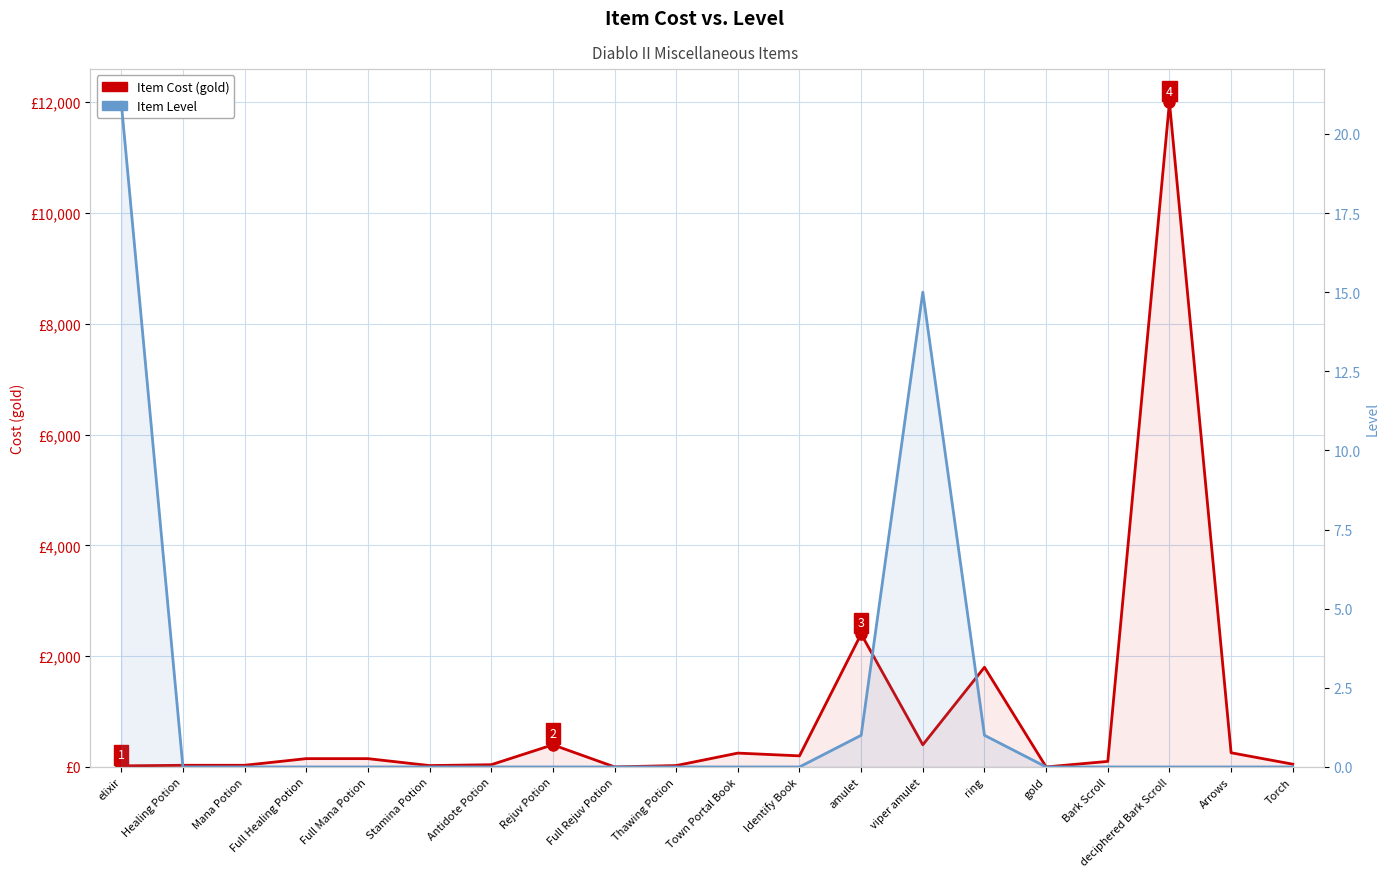

Which series has the largest range (max minus min)?

Item Cost (gold)